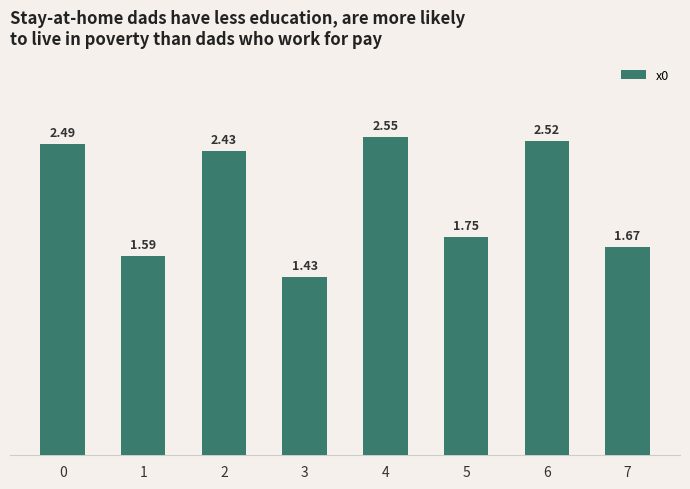

How many data points are above 2?

4